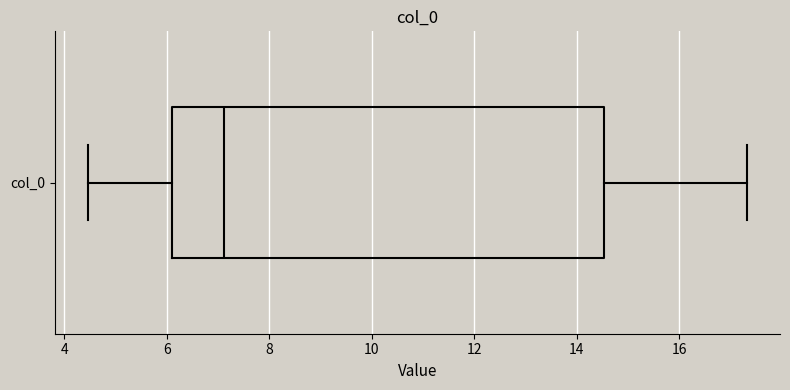

Where does the median line of the box for col_0 sit on the x-axis? The values are not printed on the chart, so give them approximately, as read against the axis.

7.2